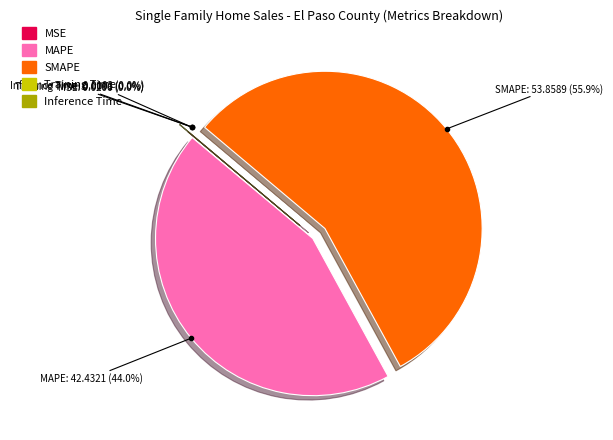

What percentage is the SMAPE slice, to the nearest percent?

56%